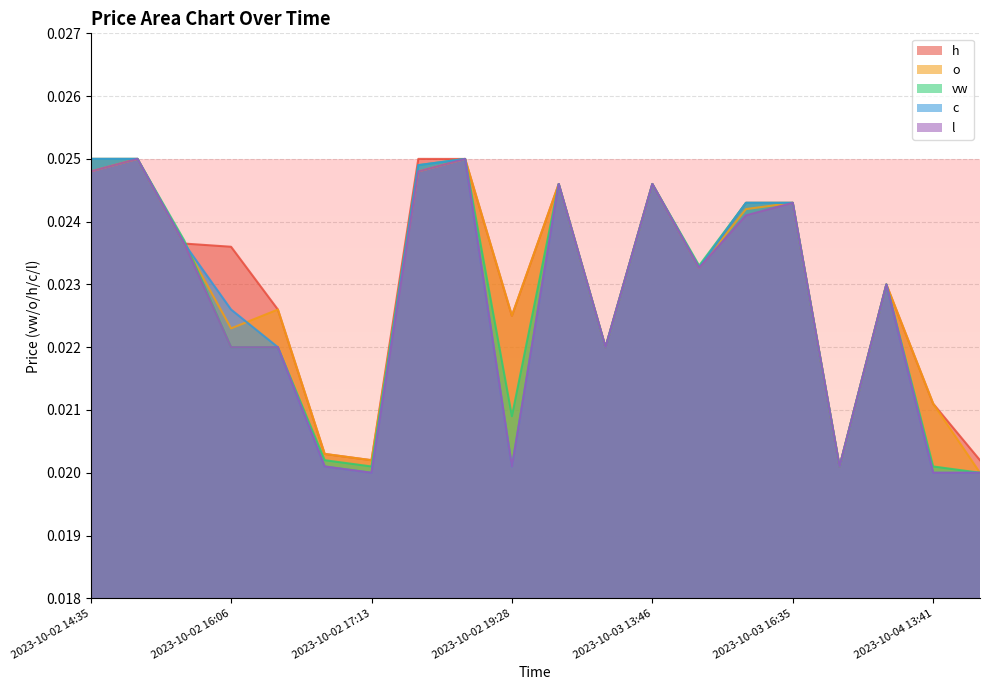

What are all the series names shown in the legend?

h, o, vw, c, l